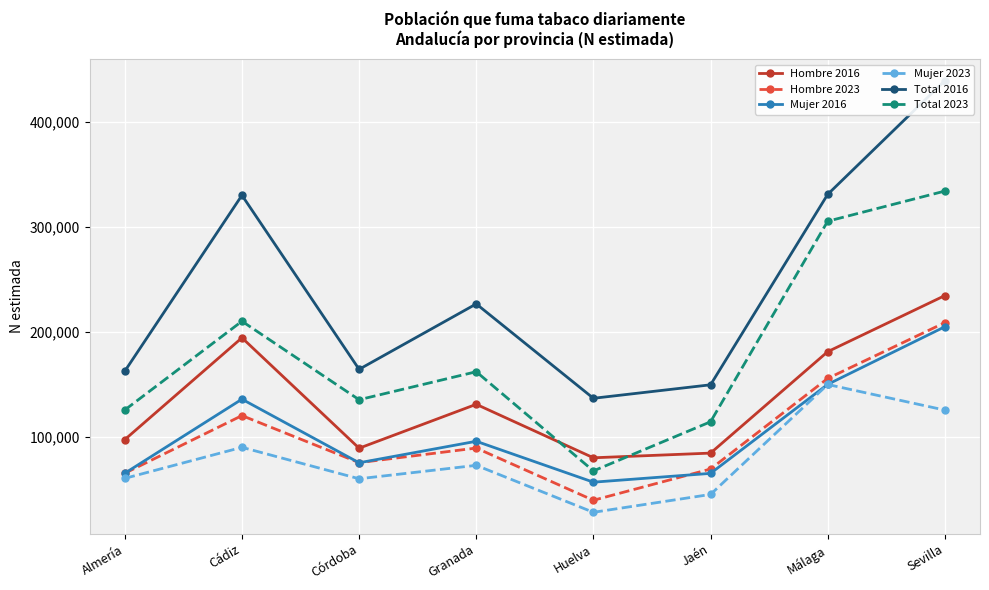

True or false: Mujer 2023 and Mujer 2016 intersect in this chart.

False